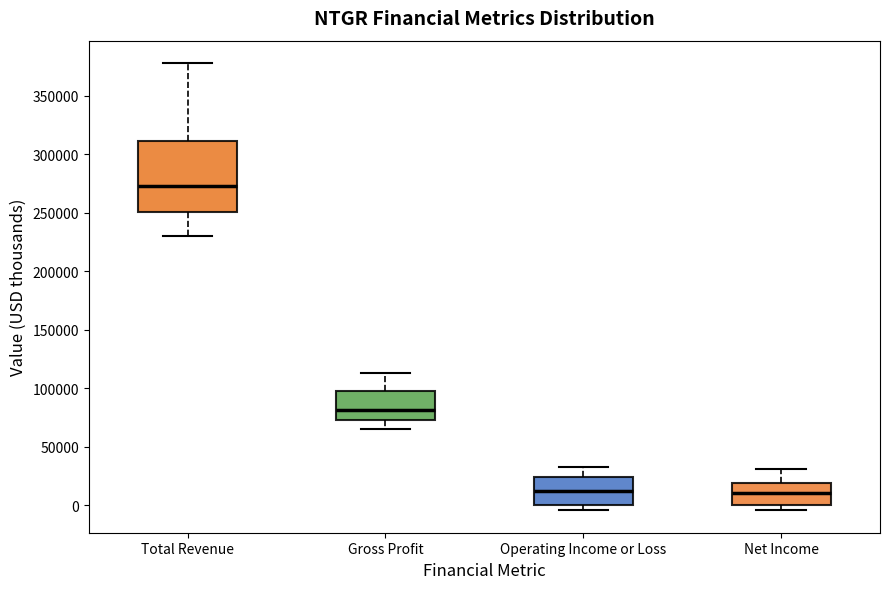

Reading left to right, transcribe this box plot: for each box, give where its median line is, the range the box spans, and where its two whiskers end, as read against the y-axis. The values are not printed on the chart, so give them approximately, as read against the axis.

Total Revenue: median 275000, box 250000 to 310000, whiskers 230000 to 380000
Gross Profit: median 80000, box 75000 to 100000, whiskers 65000 to 115000
Operating Income or Loss: median 15000, box 0 to 25000, whiskers -5000 to 35000
Net Income: median 10000, box 0 to 20000, whiskers -5000 to 30000